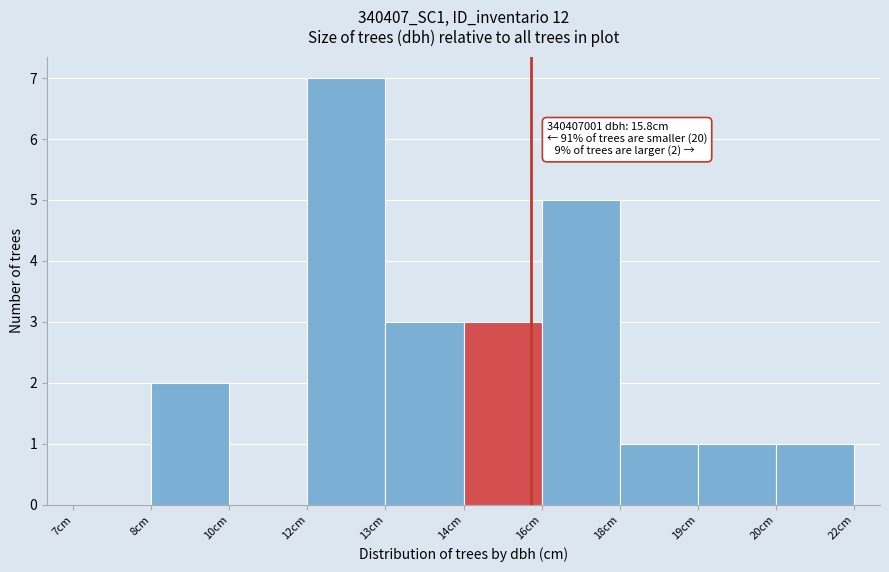

Reading left to right, what are all the values shown in this chart?

7cm=0	8cm=2	10cm=0	12cm=7	13cm=3	14cm=3	16cm=5	18cm=1	19cm=1	20cm=1